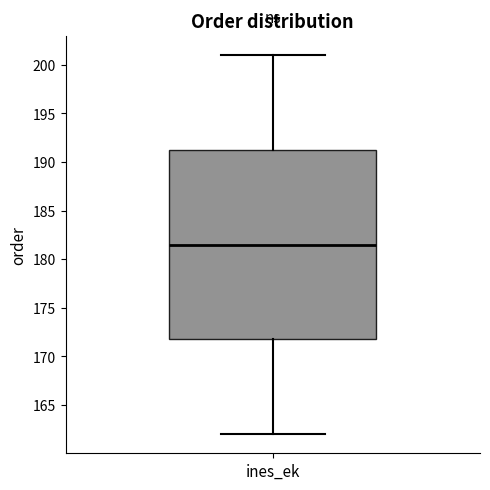

Where does the median line of the box for ines_ek sit on the y-axis? The values are not printed on the chart, so give them approximately, as read against the axis.

181.5